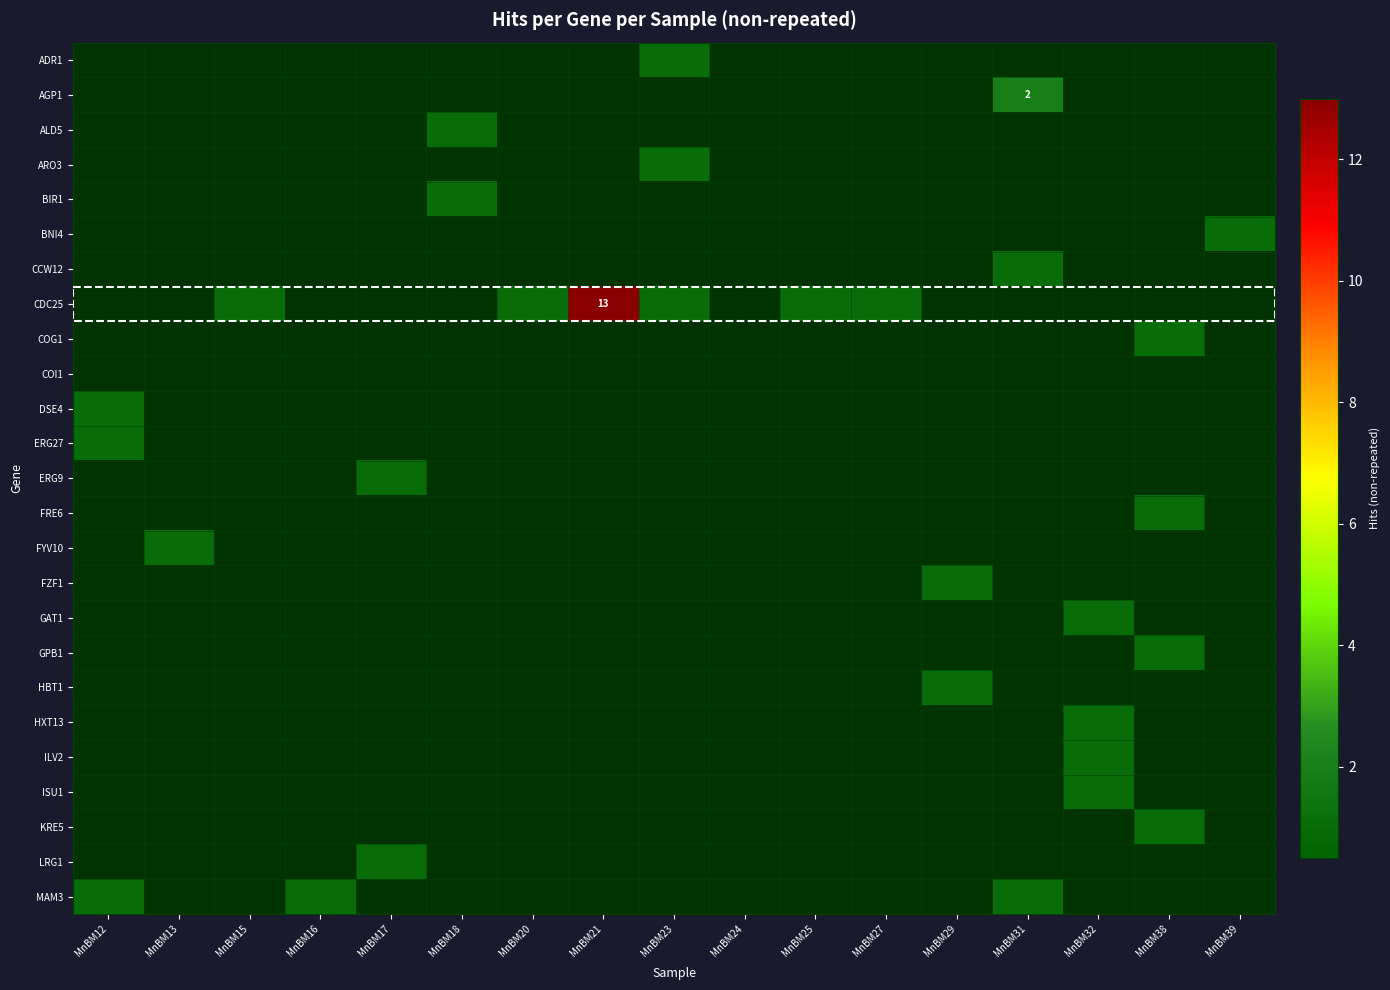

Which category has the highest value in the FYV10 series?

MnBM13